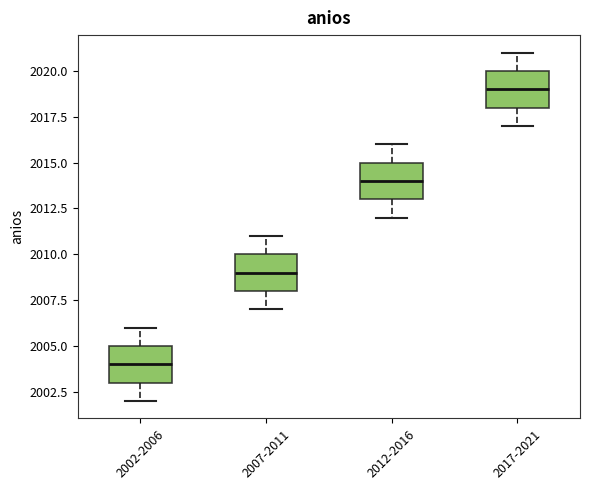

Reading left to right, read every box against the y-axis: the position of its median line, the range the box covers, and the ends of its whiskers. The values are not printed on the chart, so give them approximately, as read against the axis.

2002-2006: median 2004, box 2003 to 2005, whiskers 2002 to 2006
2007-2011: median 2009, box 2008 to 2010, whiskers 2007 to 2011
2012-2016: median 2014, box 2013 to 2015, whiskers 2012 to 2016
2017-2021: median 2019, box 2018 to 2020, whiskers 2017 to 2021